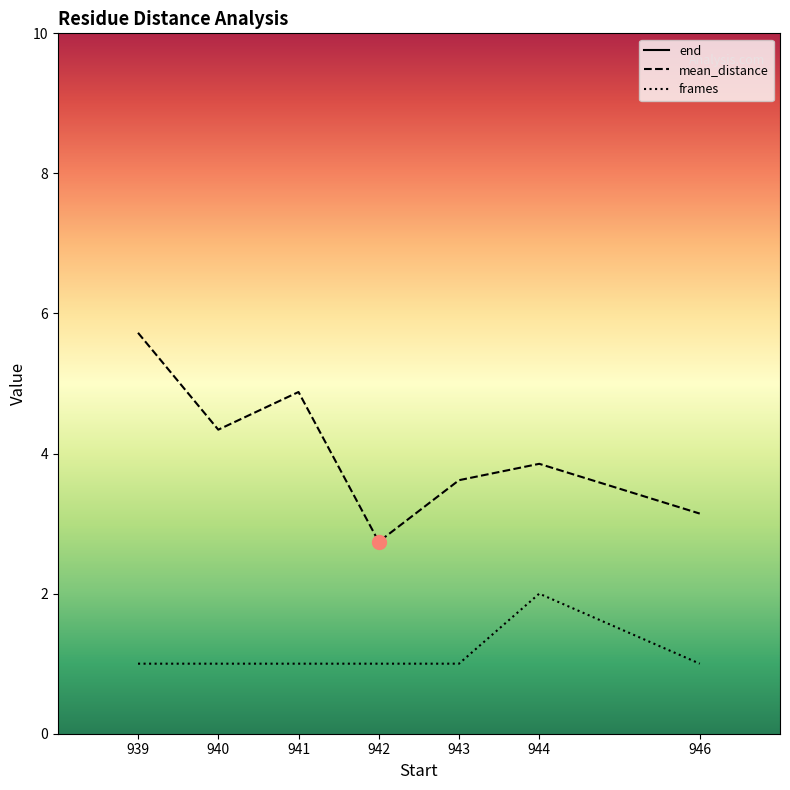

At which category is the sum across all series the highest?

944